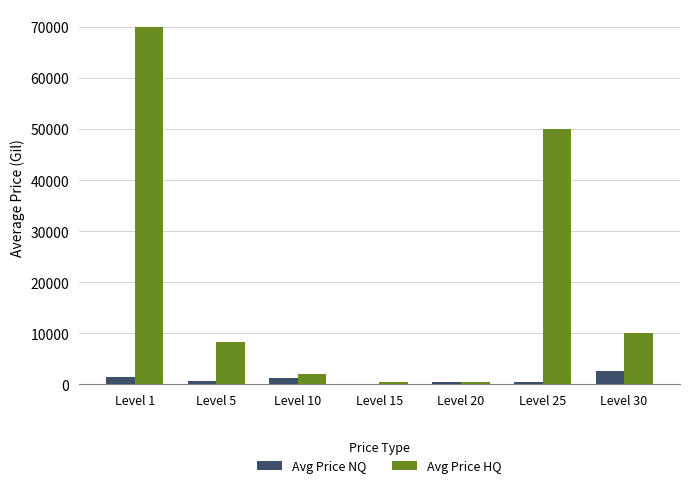

Is it true that Avg Price HQ equals 70001.3 at Level 1?

True